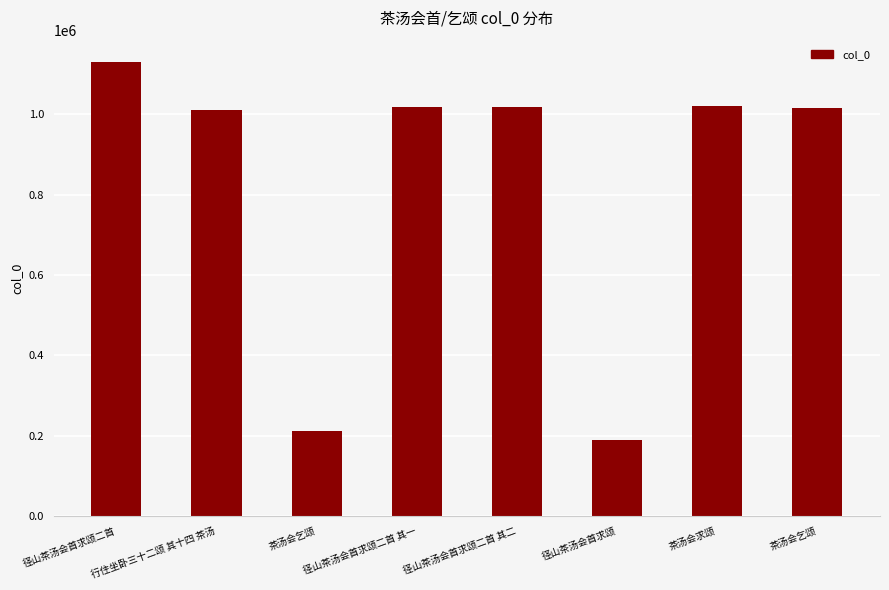

Does the chart contain any negative values?

No